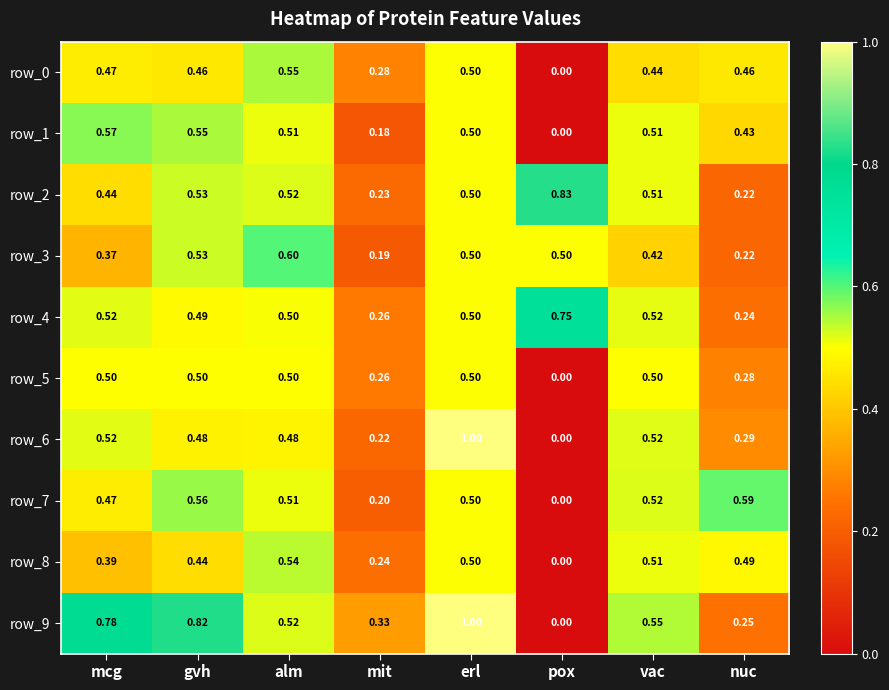

At which category is the sum across all series the highest?

erl